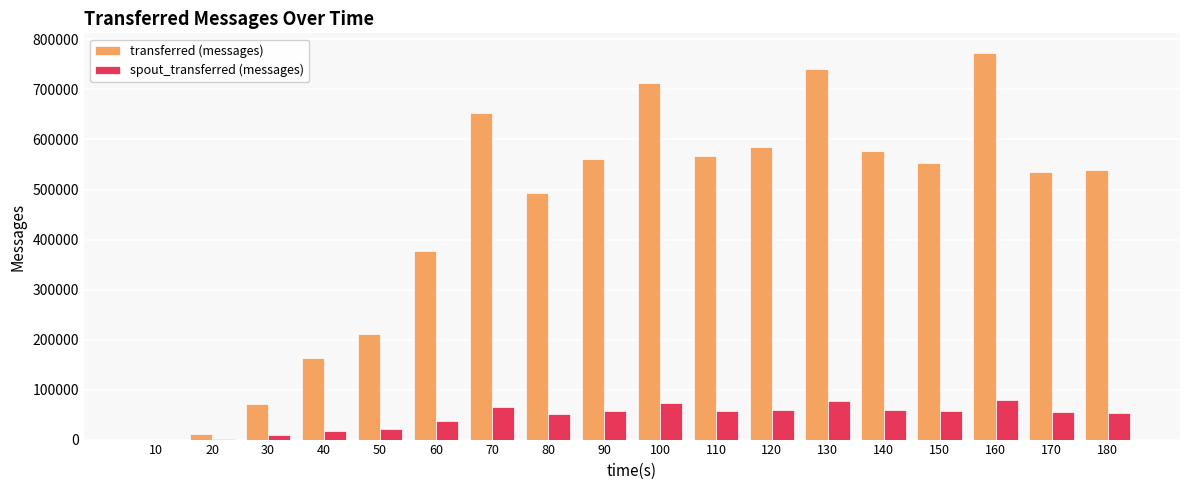

What is the maximum value for spout_transferred (messages)?

80060